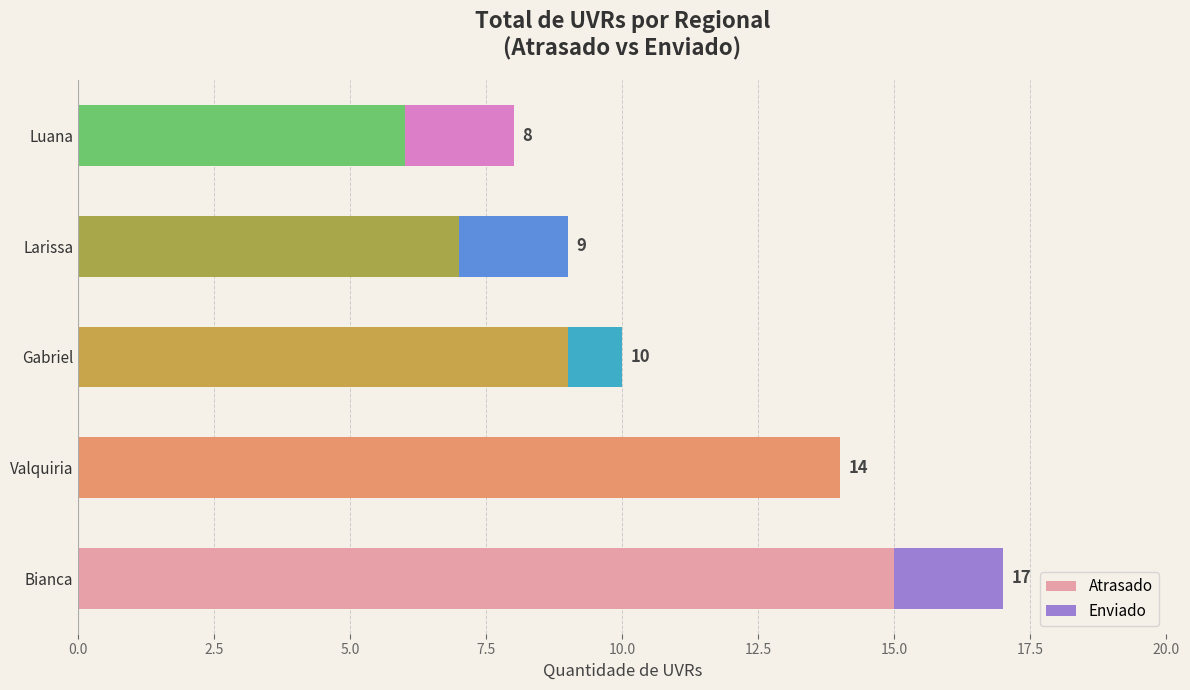

What are all the series names shown in the legend?

Atrasado, Enviado